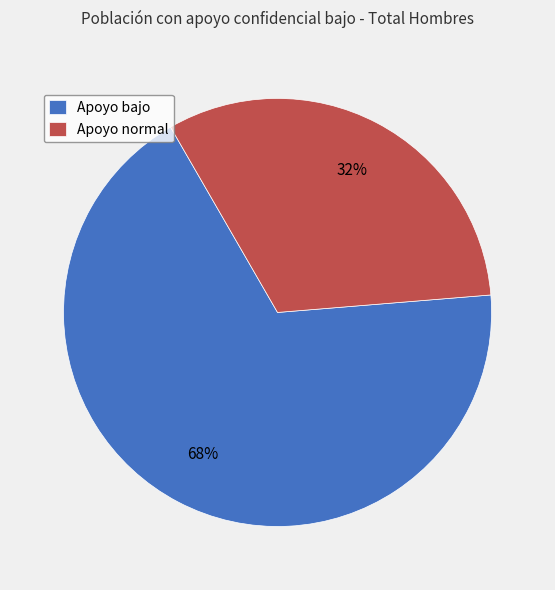

Which category has the smallest portion of the pie?

Apoyo normal